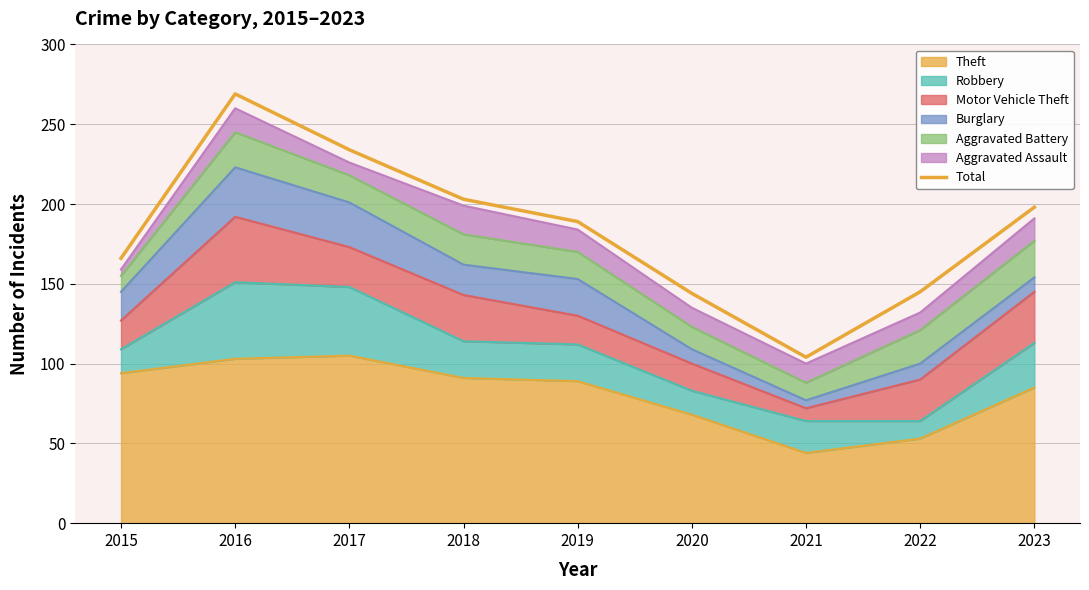

Which label corresponds to the smallest value in the chart?

2021